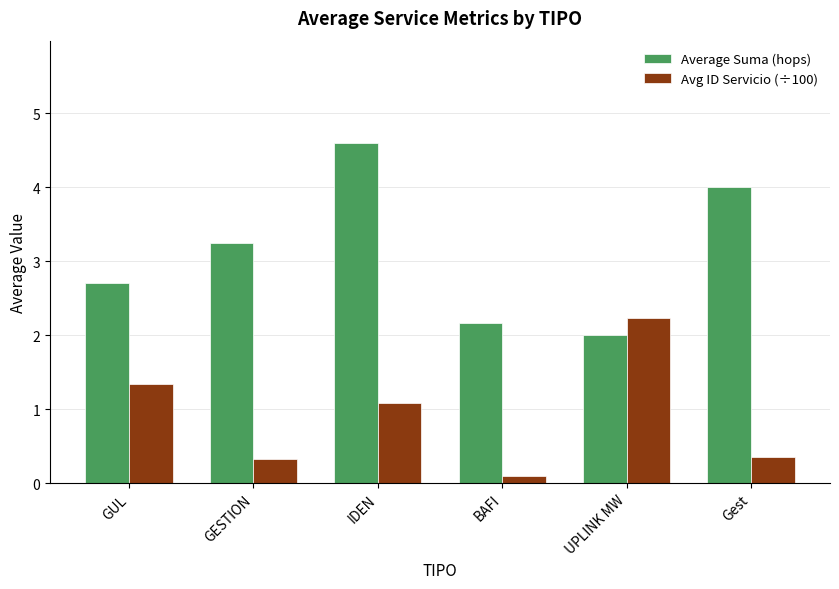

Which series has the largest total across all categories?

Average Suma (hops)